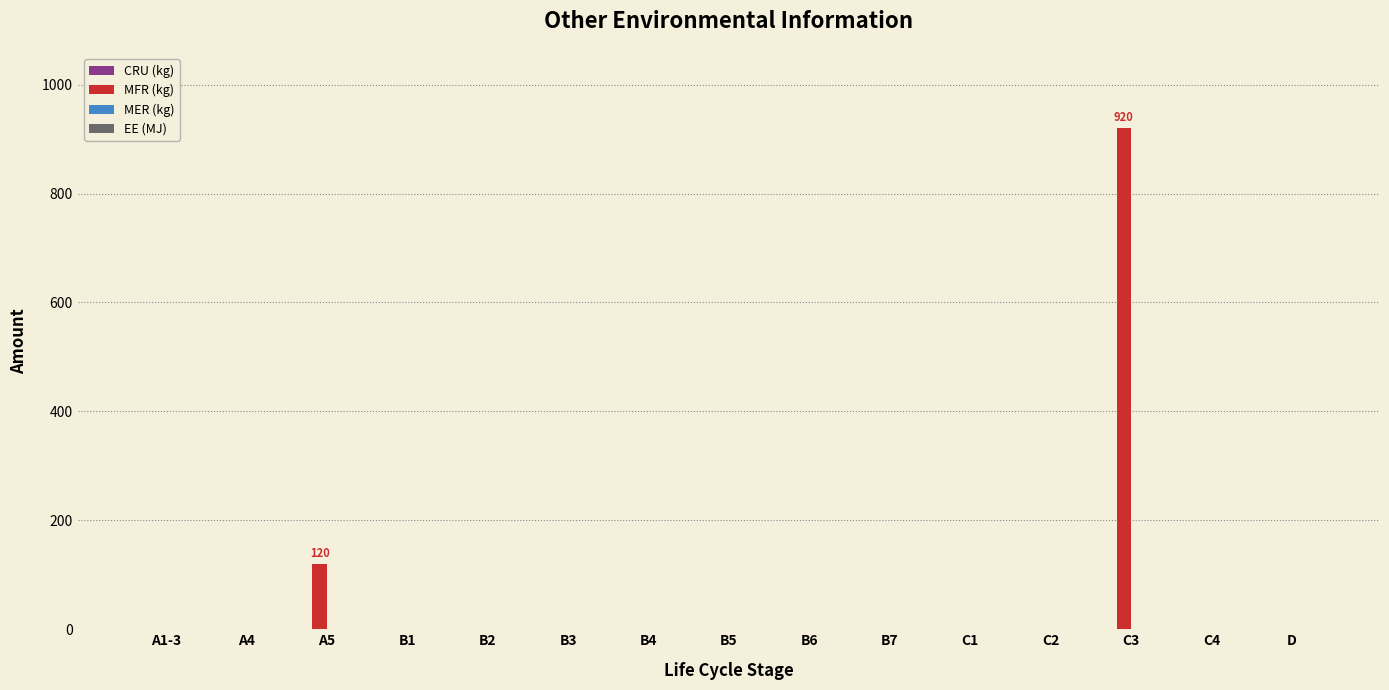

Count the number of data series in this chart.

1